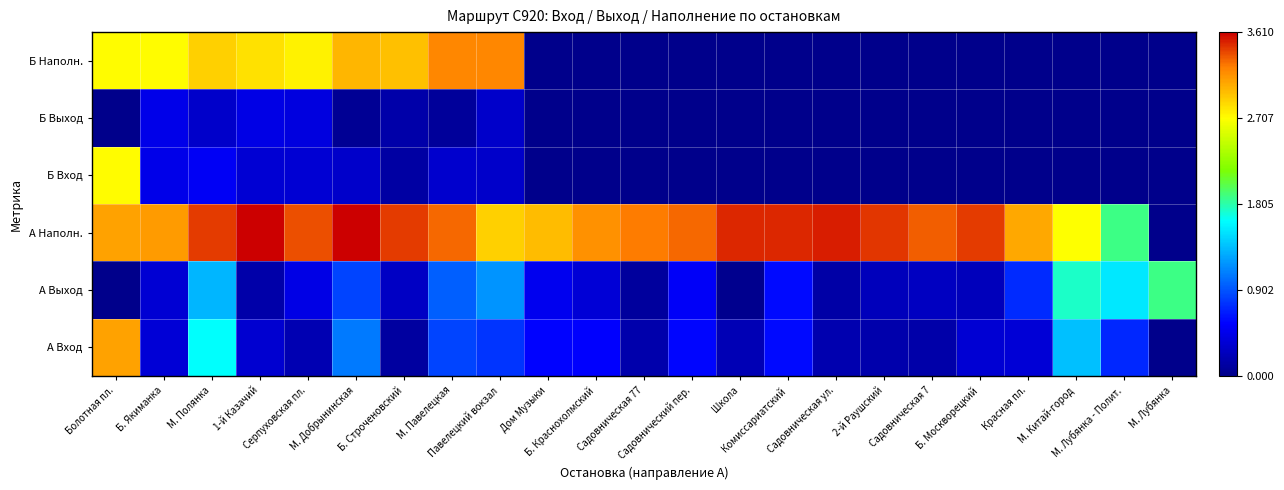

Reading left to right, transcribe all the data shown in this chart.

А Вход: Болотная пл.=3.1	Б. Якиманка=0.4	М. Полянка=1.6	1-й Казачий=0.3	Серпуховская пл.=0.2	М. Добрынинская=1.1	Б. Строченовский=0.1	М. Павелецкая=0.8	Павелецкий вокзал=0.8	Дом Музыки=0.6	Б. Краснохолмский=0.5	Садовническая 77=0.2	Садовнический пер.=0.6	Школа=0.2	Комиссариатский=0.6	Садовническая ул.=0.2	2-й Раушский=0.2	Садовническая 7=0.1	Б. Москворецкий=0.3	Красная пл.=0.4	М. Китай-город=1.4	М. Лубянка - Полит.=0.7	М. Лубянка=0.0
А Выход: Болотная пл.=0.0	Б. Якиманка=0.3	М. Полянка=1.3	1-й Казачий=0.2	Серпуховская пл.=0.4	М. Добрынинская=0.8	Б. Строченовский=0.3	М. Павелецкая=1.0	Павелецкий вокзал=1.2	Дом Музыки=0.5	Б. Краснохолмский=0.4	Садовническая 77=0.1	Садовнический пер.=0.5	Школа=0.0	Комиссариатский=0.6	Садовническая ул.=0.1	2-й Раушский=0.2	Садовническая 7=0.3	Б. Москворецкий=0.2	Красная пл.=0.7	М. Китай-город=1.7	М. Лубянка - Полит.=1.5	М. Лубянка=1.9
А Наполн.: Болотная пл.=3.1	Б. Якиманка=3.1	М. Полянка=3.4	1-й Казачий=3.6	Серпуховская пл.=3.4	М. Добрынинская=3.6	Б. Строченовский=3.4	М. Павелецкая=3.3	Павелецкий вокзал=2.9	Дом Музыки=3.0	Б. Краснохолмский=3.2	Садовническая 77=3.2	Садовнический пер.=3.3	Школа=3.5	Комиссариатский=3.5	Садовническая ул.=3.5	2-й Раушский=3.4	Садовническая 7=3.3	Б. Москворецкий=3.4	Красная пл.=3.1	М. Китай-город=2.7	М. Лубянка - Полит.=1.9	М. Лубянка=0.0
Б Вход: Болотная пл.=2.7	Б. Якиманка=0.4	М. Полянка=0.5	1-й Казачий=0.4	Серпуховская пл.=0.3	М. Добрынинская=0.3	Б. Строченовский=0.1	М. Павелецкая=0.3	Павелецкий вокзал=0.3	Дом Музыки=0.0	Б. Краснохолмский=0.0	Садовническая 77=0.0	Садовнический пер.=0.0	Школа=0.0	Комиссариатский=0.0	Садовническая ул.=0.0	2-й Раушский=0.0	Садовническая 7=0.0	Б. Москворецкий=0.0	Красная пл.=0.0	М. Китай-город=0.0	М. Лубянка - Полит.=0.0	М. Лубянка=0.0
Б Выход: Болотная пл.=0.0	Б. Якиманка=0.4	М. Полянка=0.3	1-й Казачий=0.4	Серпуховская пл.=0.4	М. Добрынинская=0.0	Б. Строченовский=0.2	М. Павелецкая=0.1	Павелецкий вокзал=0.3	Дом Музыки=0.0	Б. Краснохолмский=0.0	Садовническая 77=0.0	Садовнический пер.=0.0	Школа=0.0	Комиссариатский=0.0	Садовническая ул.=0.0	2-й Раушский=0.0	Садовническая 7=0.0	Б. Москворецкий=0.0	Красная пл.=0.0	М. Китай-город=0.0	М. Лубянка - Полит.=0.0	М. Лубянка=0.0
Б Наполн.: Болотная пл.=2.7	Б. Якиманка=2.7	М. Полянка=2.9	1-й Казачий=2.8	Серпуховская пл.=2.8	М. Добрынинская=3.0	Б. Строченовский=3.0	М. Павелецкая=3.2	Павелецкий вокзал=3.2	Дом Музыки=0.0	Б. Краснохолмский=0.0	Садовническая 77=0.0	Садовнический пер.=0.0	Школа=0.0	Комиссариатский=0.0	Садовническая ул.=0.0	2-й Раушский=0.0	Садовническая 7=0.0	Б. Москворецкий=0.0	Красная пл.=0.0	М. Китай-город=0.0	М. Лубянка - Полит.=0.0	М. Лубянка=0.0